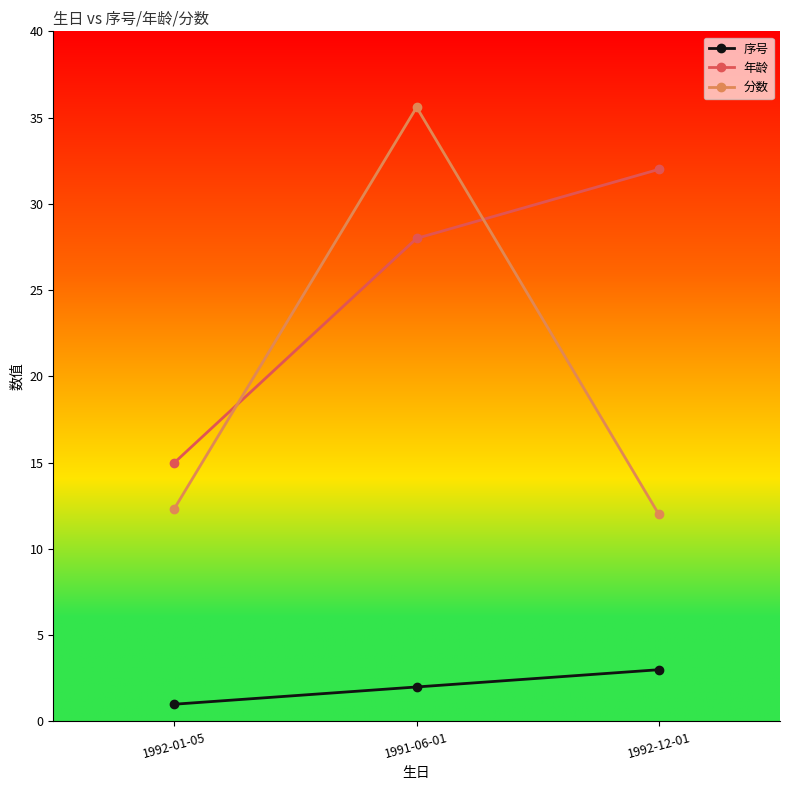

At which category does the chart reach its minimum across all series?

1992-01-05